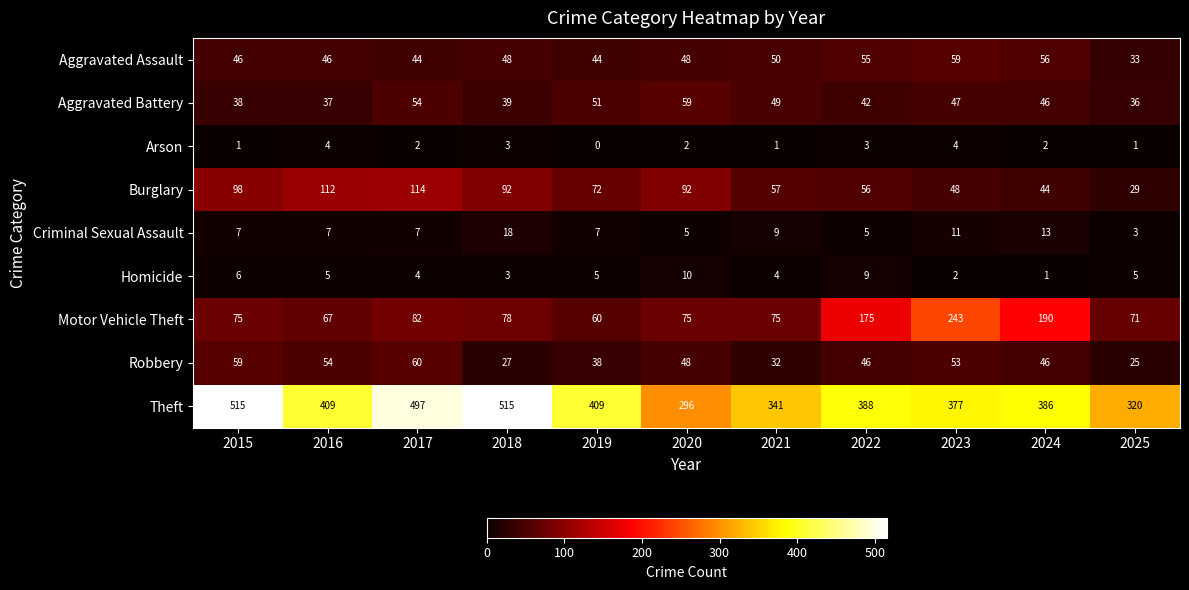

Is it true that Aggravated Assault equals 59 at 2023?

True